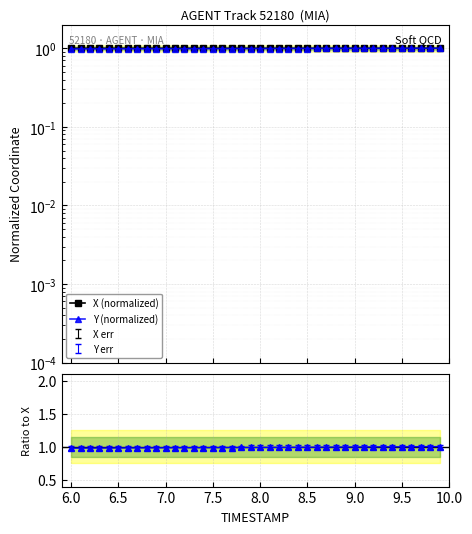

What is the sum of all X (normalized) values?

39.9